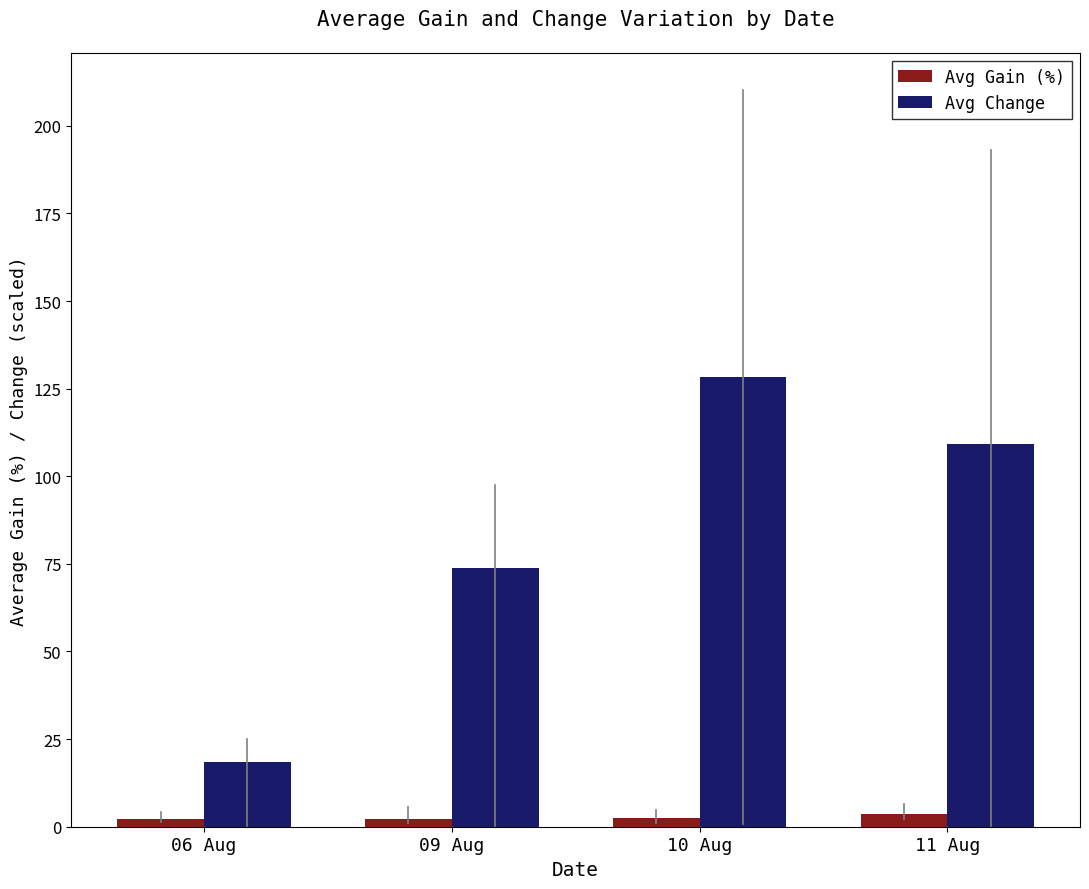

Which series has the widest spread of values?

Avg Change